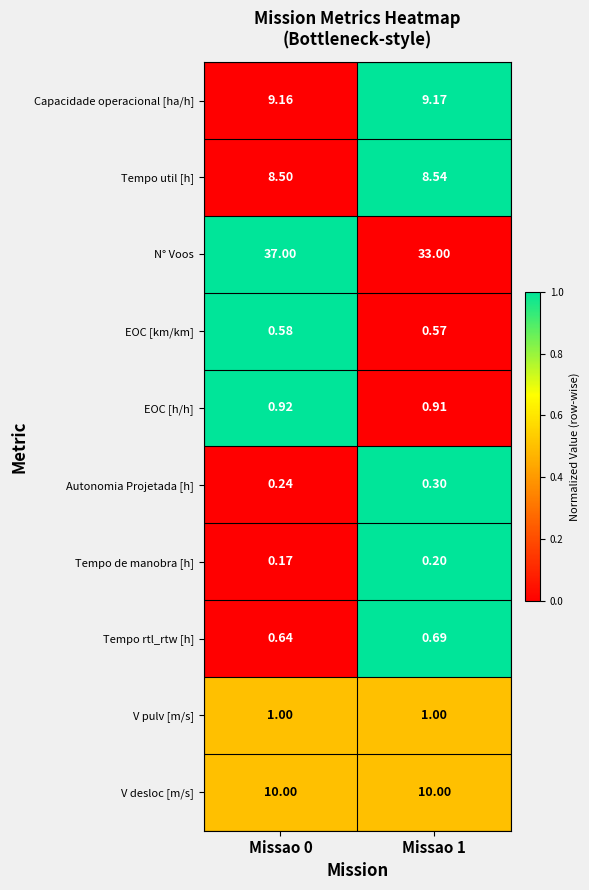

Which series has the widest spread of values?

N° Voos